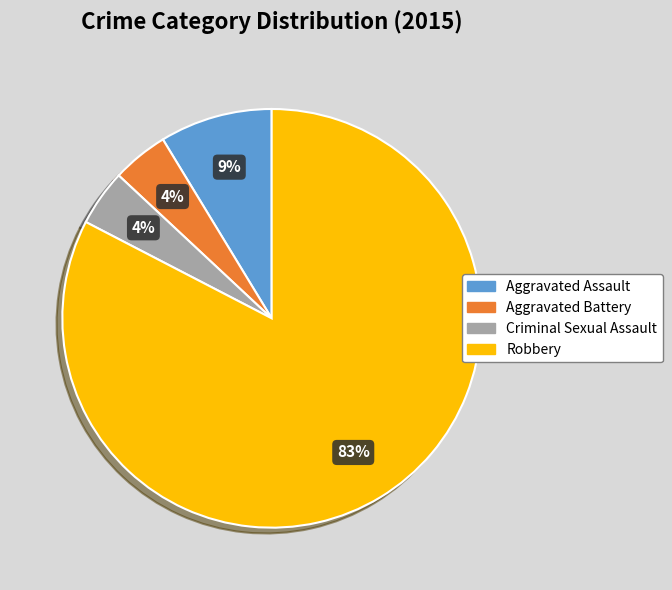

Does Aggravated Assault account for over 50% of the chart?

No